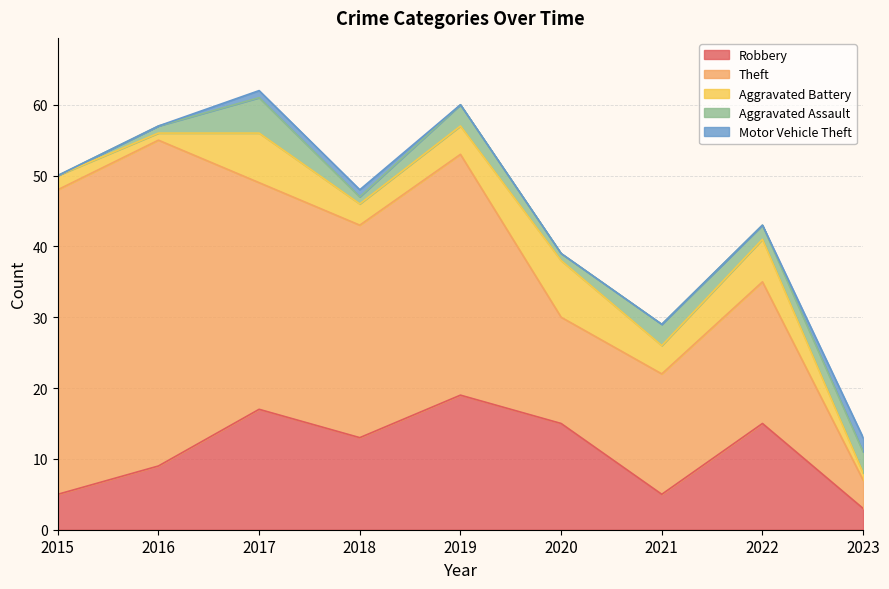

At which label does Robbery first exceed 13?

2017